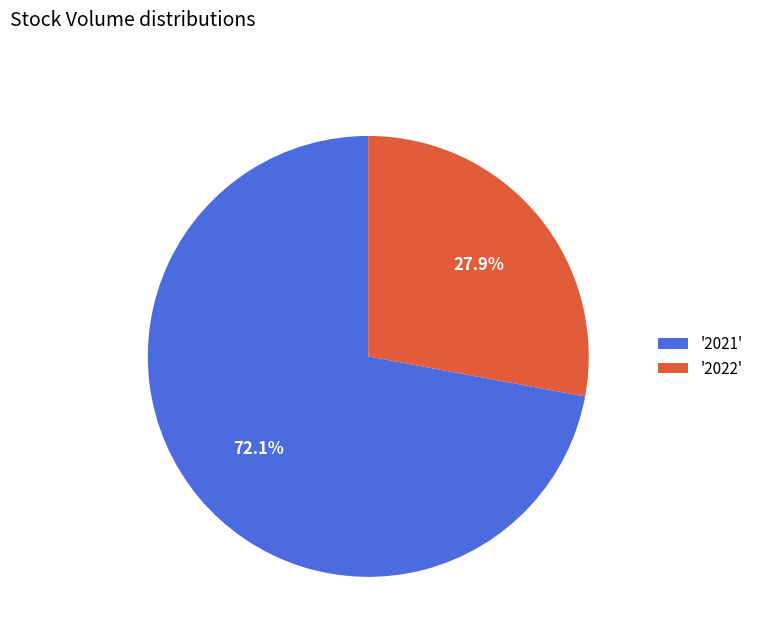

What percentage is NOT represented by '2021'?

27.9%